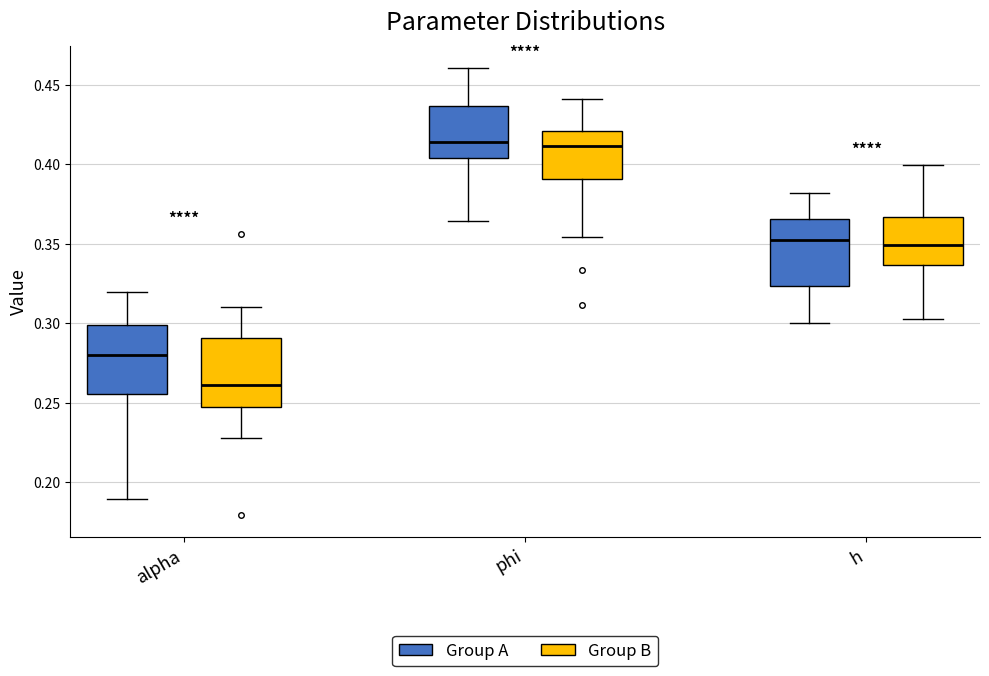

Reading left to right, read every box against the y-axis: the position of its median line, the range the box covers, and the ends of its whiskers. The values are not printed on the chart, so give them approximately, as read against the axis.

alpha (Group A): median 0.280, box 0.255 to 0.300, whiskers 0.190 to 0.320
alpha (Group B): median 0.260, box 0.245 to 0.290, whiskers 0.230 to 0.310
phi (Group A): median 0.415, box 0.405 to 0.435, whiskers 0.365 to 0.460
phi (Group B): median 0.410, box 0.390 to 0.420, whiskers 0.355 to 0.440
h (Group A): median 0.350, box 0.325 to 0.365, whiskers 0.300 to 0.380
h (Group B): median 0.350, box 0.335 to 0.365, whiskers 0.305 to 0.400